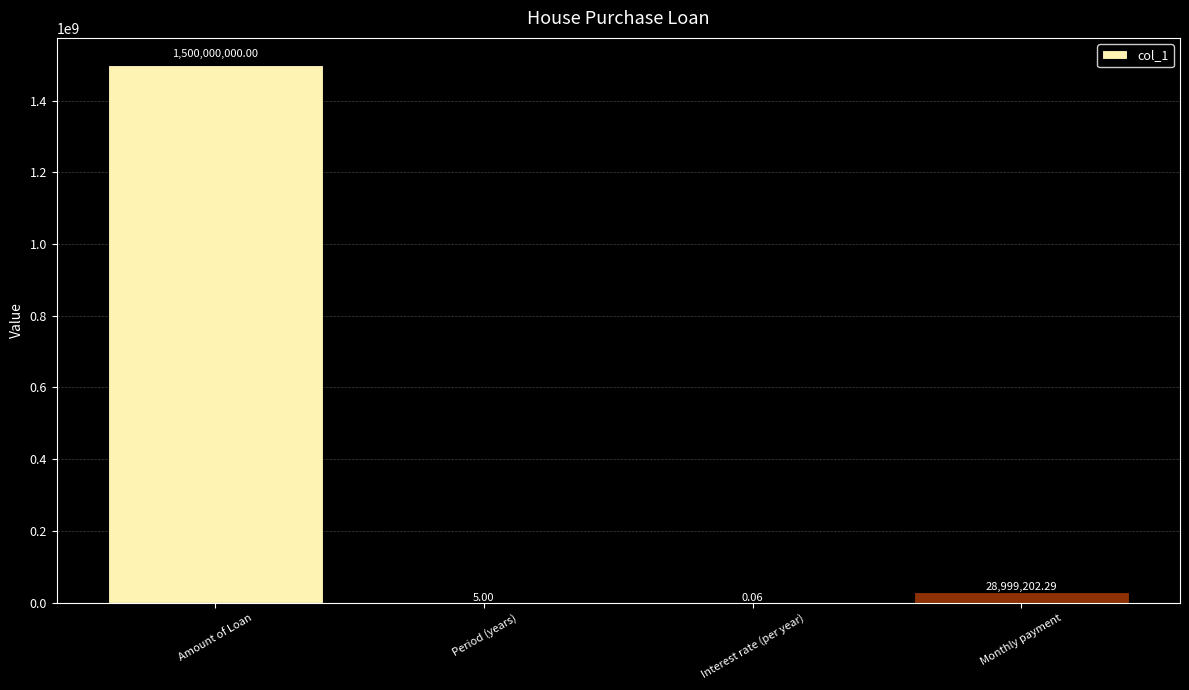

What is the sum of the values at Period (years) and Monthly payment?

28999207.3